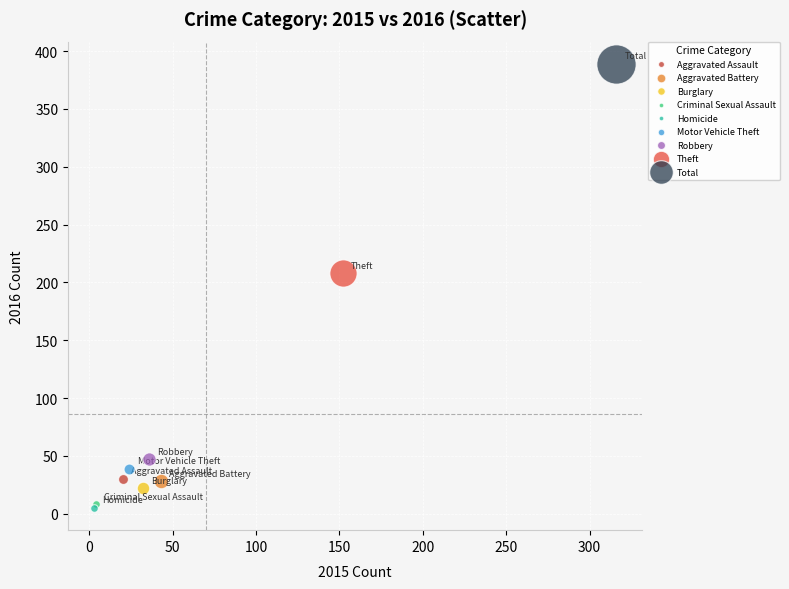

What are all the series names shown in the legend?

Aggravated Assault, Aggravated Battery, Burglary, Criminal Sexual Assault, Homicide, Motor Vehicle Theft, Robbery, Theft, Total